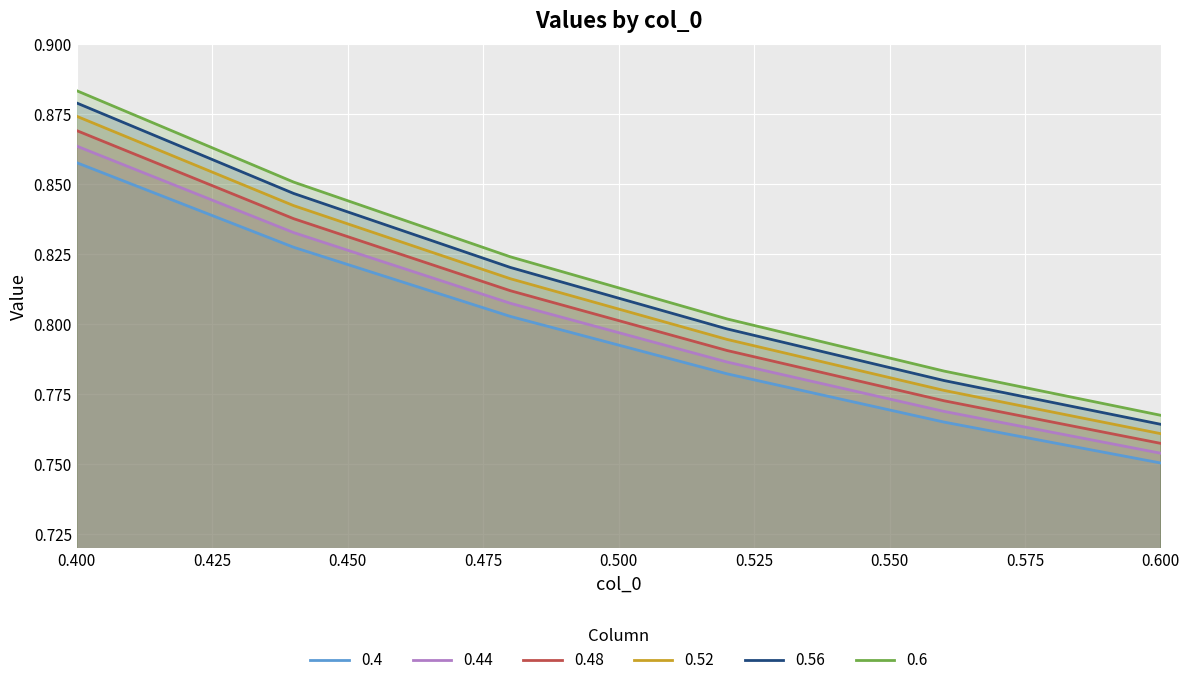

How many lines are shown in the chart?

6